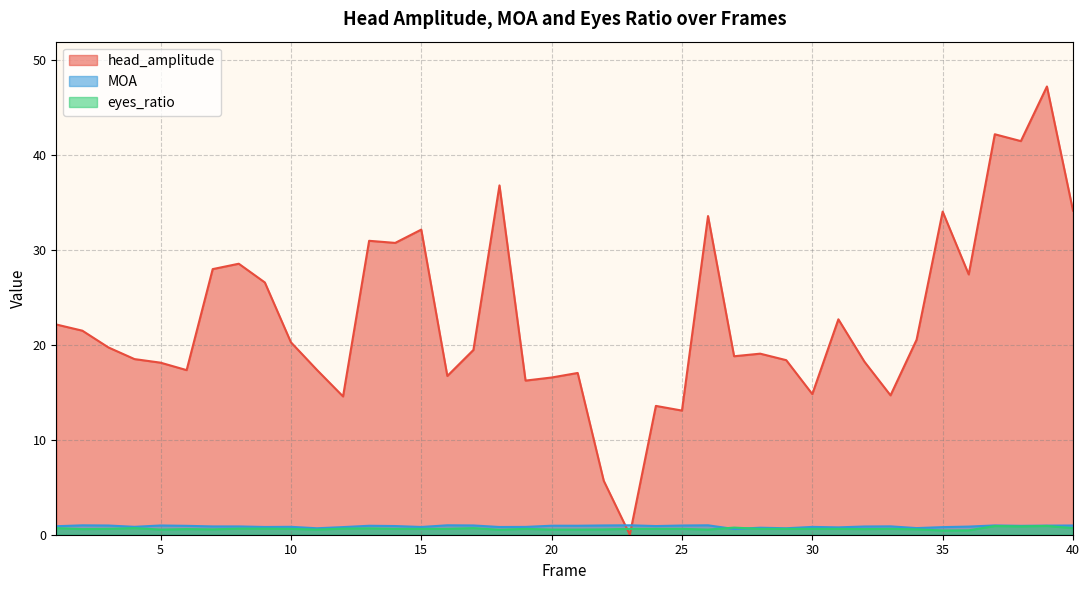

Where do eyes_ratio and head_amplitude first cross each other?

22 and 23